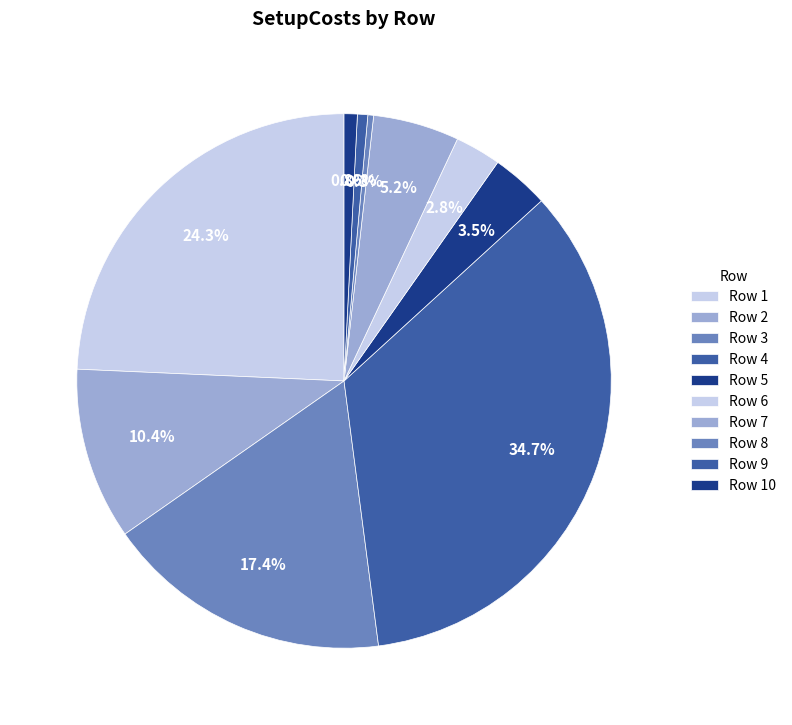

How many segments does this pie chart have?

10